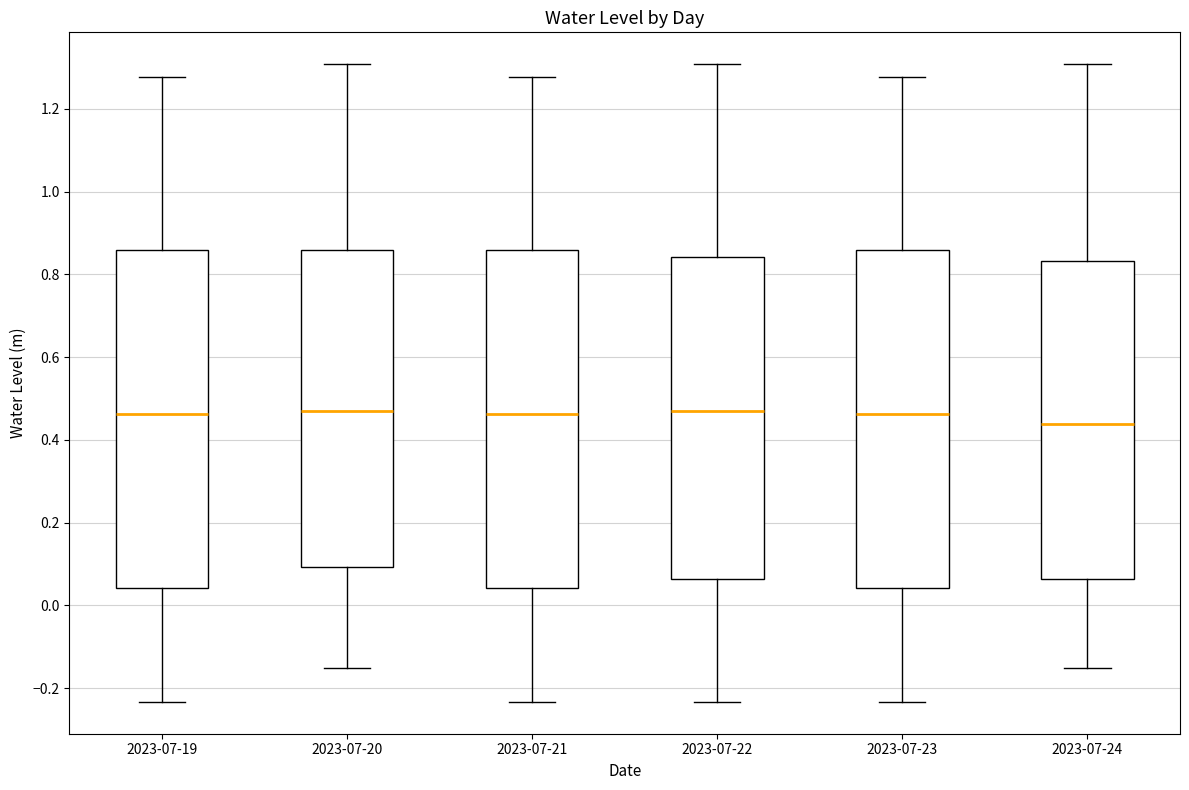

Which box has the lowest median line?

2023-07-24